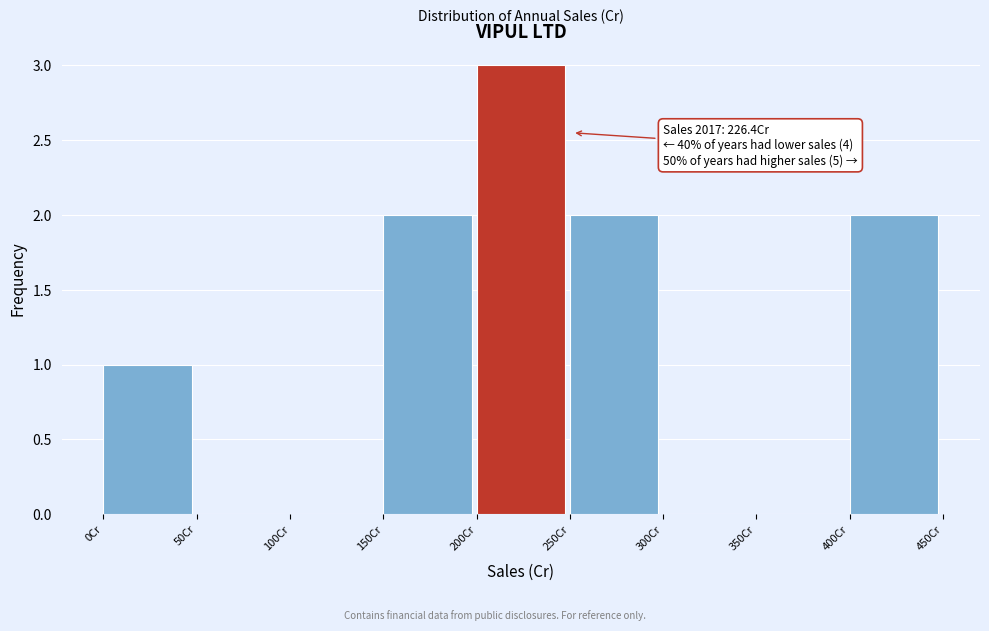

Which range on the x-axis has the tallest bar?

200 to 250